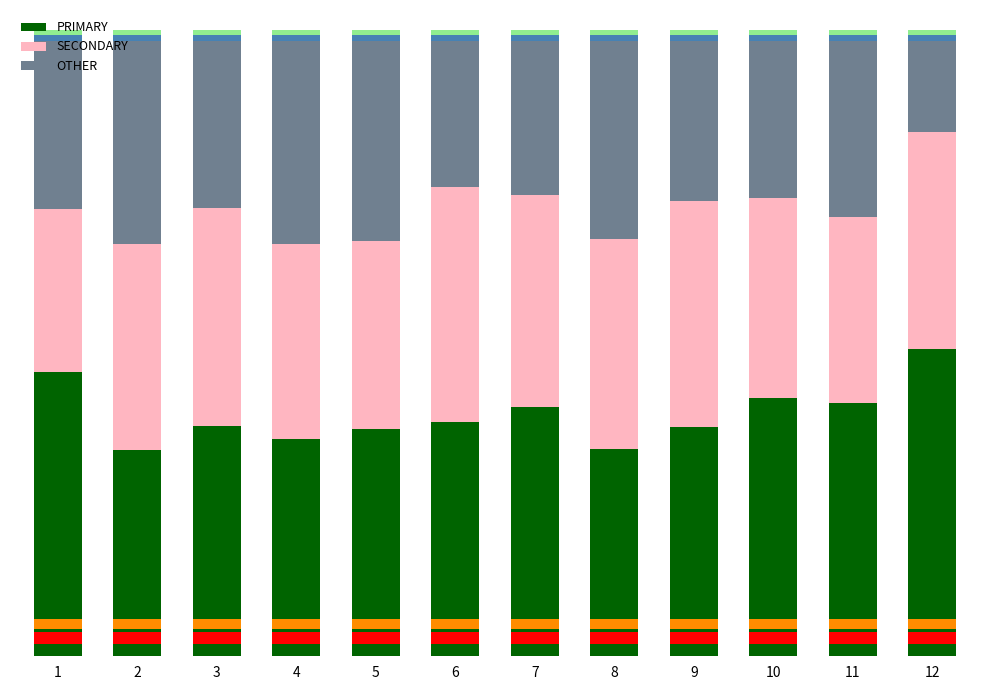

What is the difference between the maximum and minimum values in the SECONDARY series?

11.6